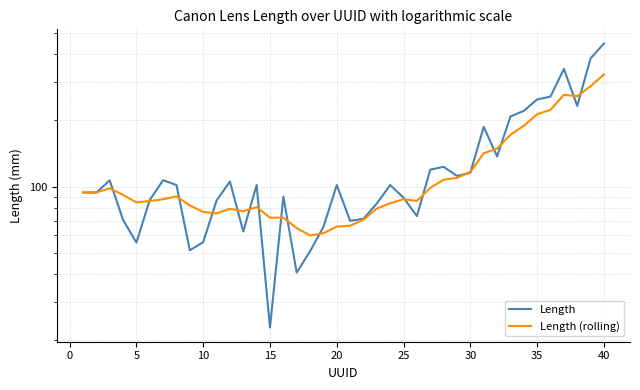

After their last crossing, which series has the higher values: Length (rolling) or Length?

Length